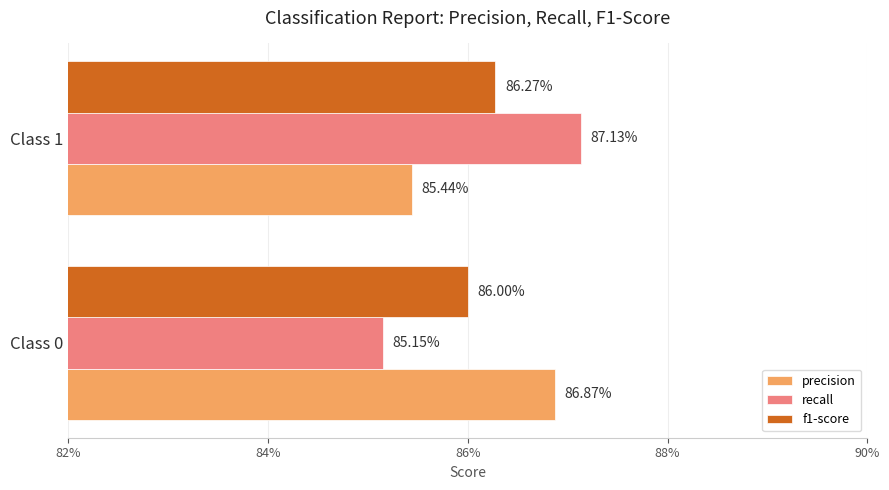

Count the f1-score values in the range 0 to 1.

2